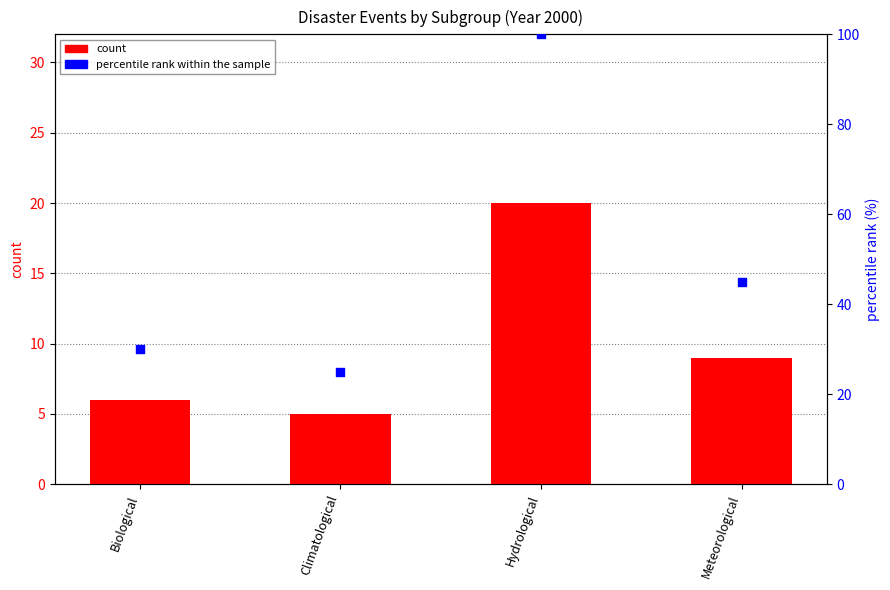

Which series reaches the minimum Y coordinate?

count